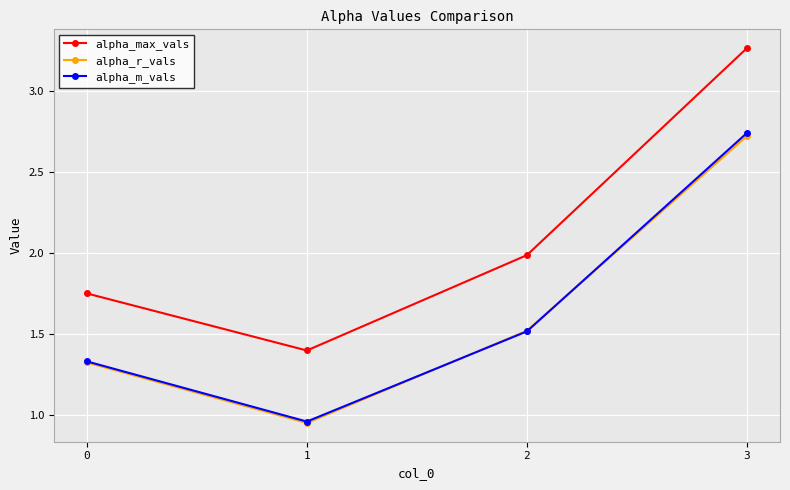

How many data points in alpha_m_vals are less than 1?

1